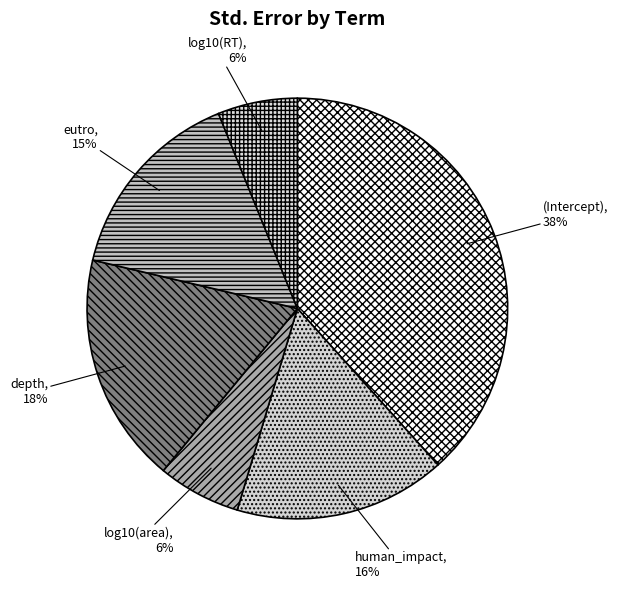

What percentage is the human_impact slice, to the nearest percent?

16%